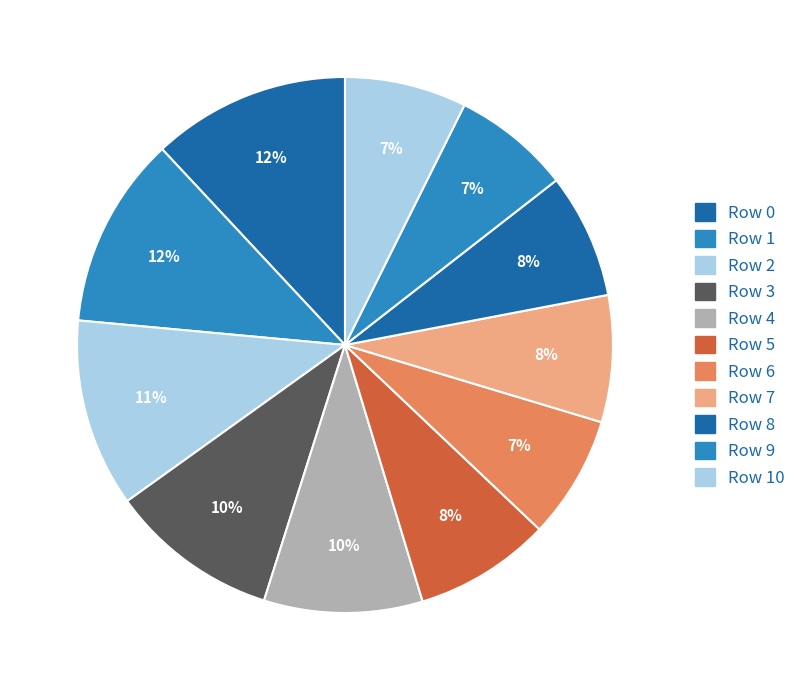

What is the smallest slice in the pie chart?

Row 9